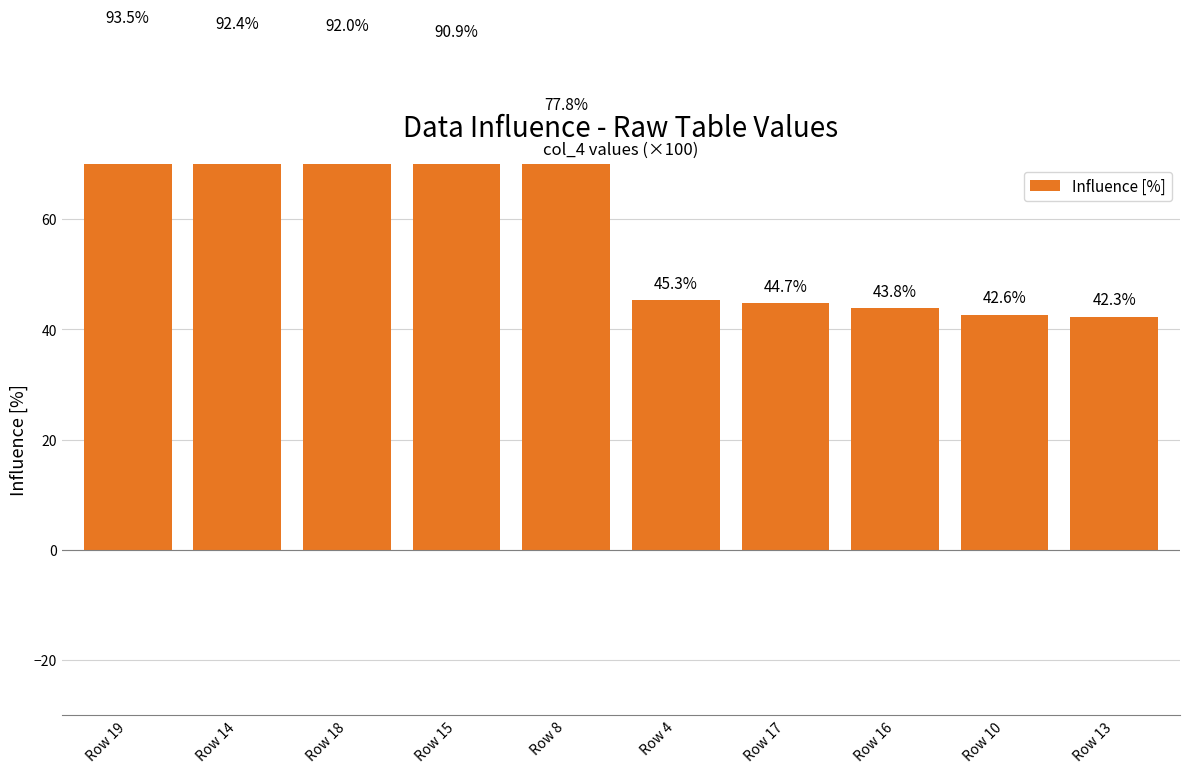

How many data points does each series have?

10